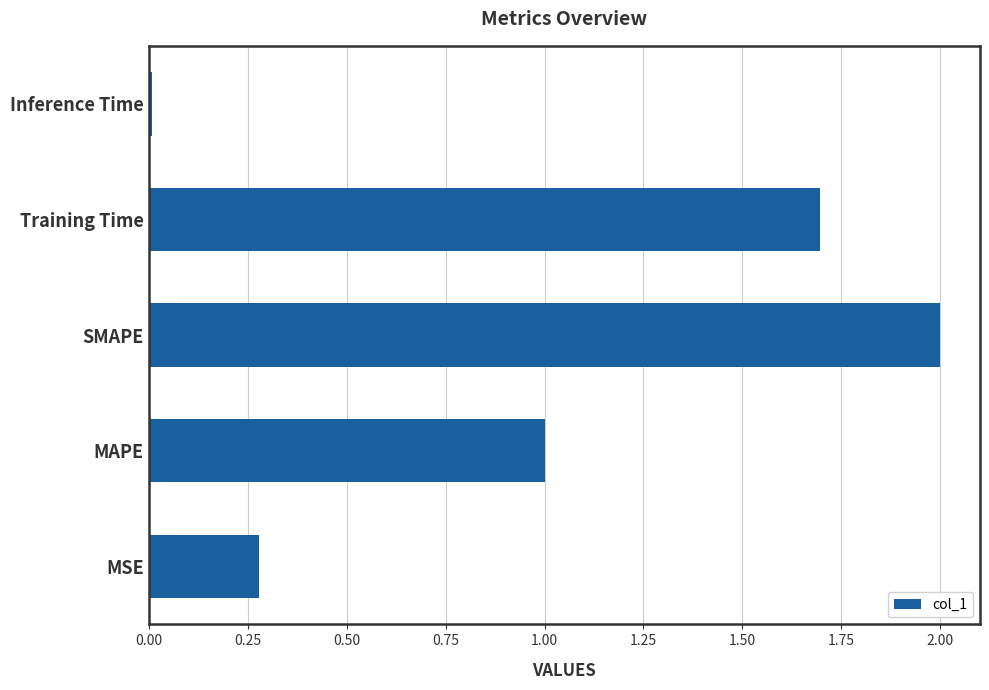

True or false: the data shows 0.0 at Inference Time.

True